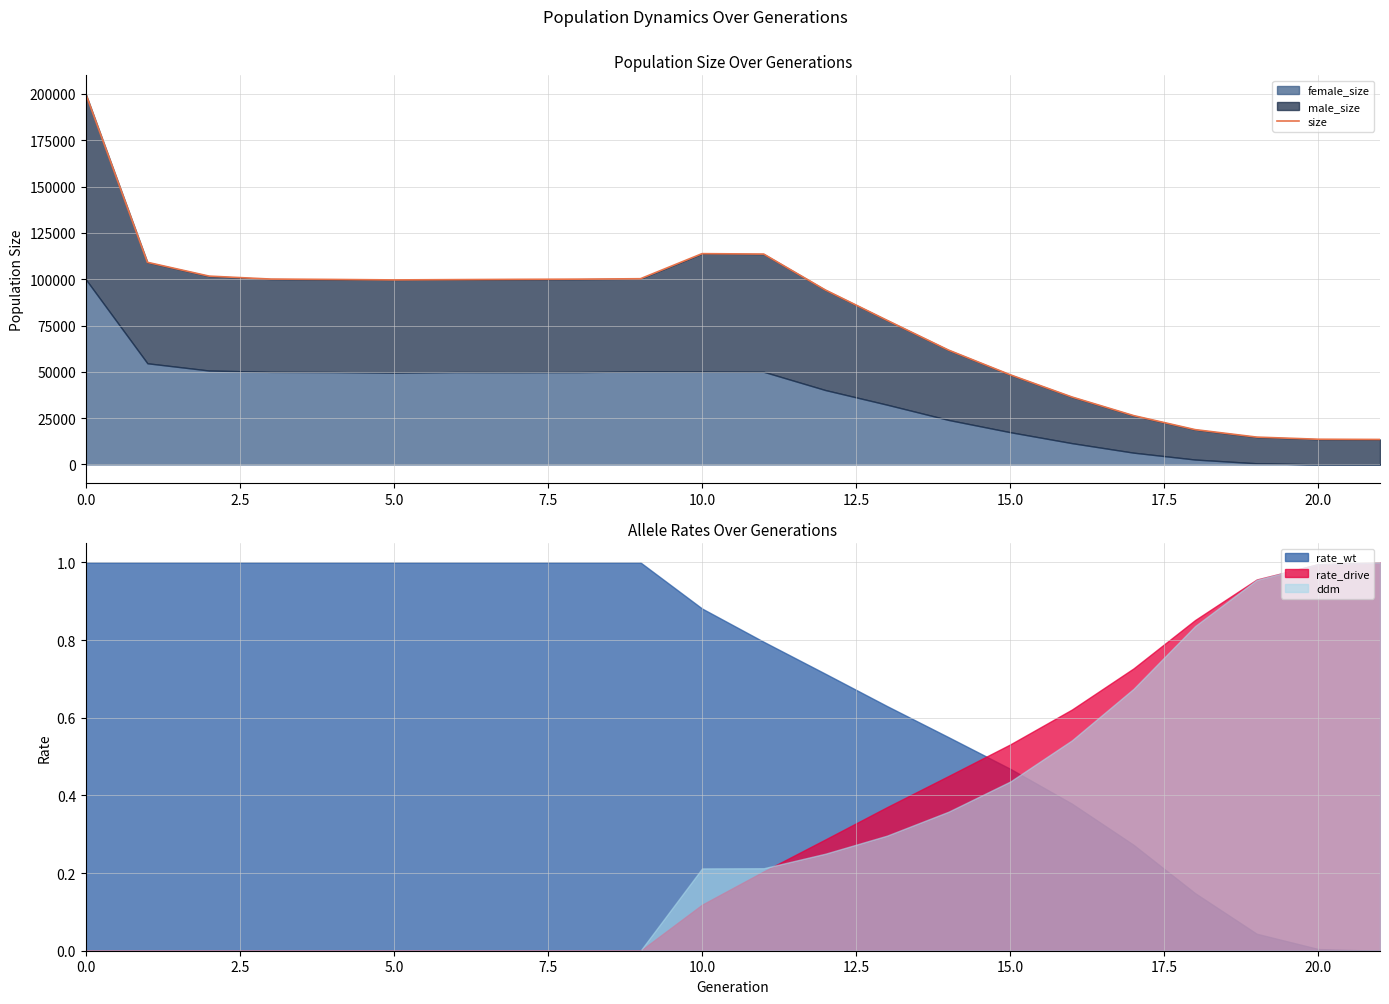

What is the label of the 20th point from the left?

19